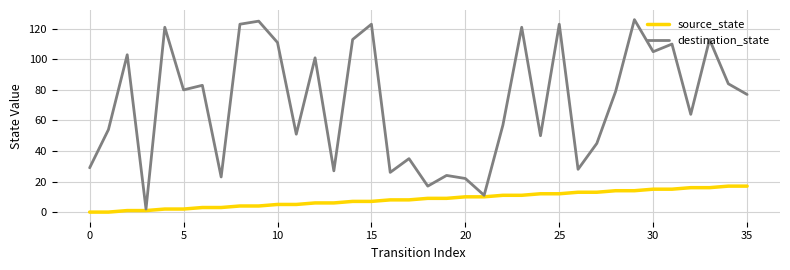

List the series in order of their peak value, highest first.

destination_state, source_state